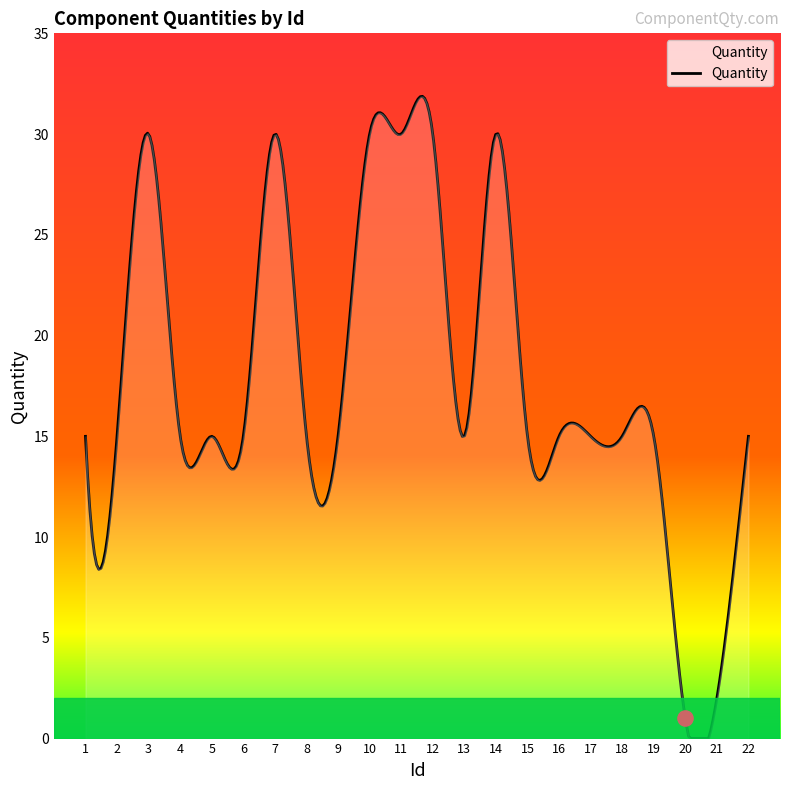

Which has a higher value, 1 or 11?

11